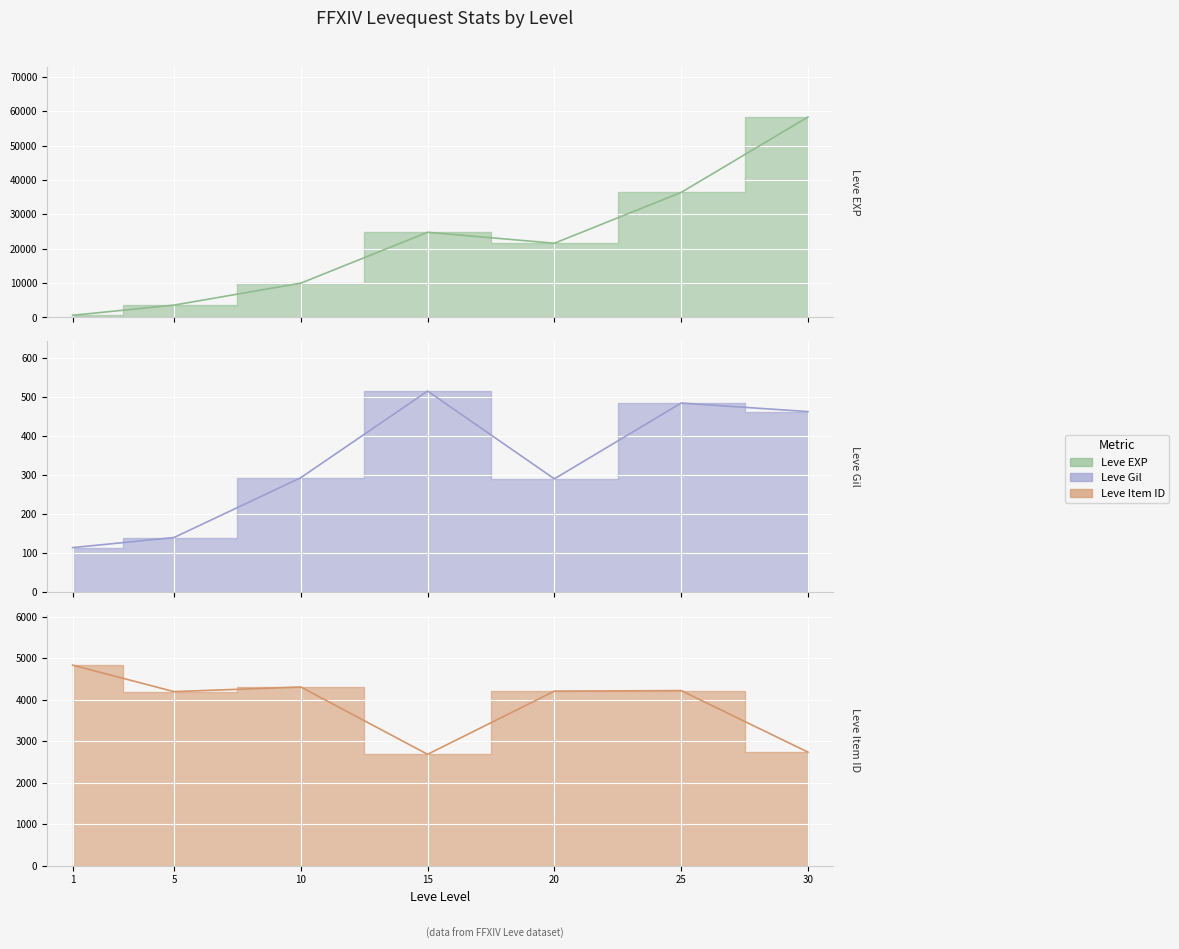

Reading right to left, transcribe all the data shown in this chart.

Leve EXP: 30=58328.0	25=36390.0	20=21600.0	15=24790.0	10=9990.0	5=3600.0	1=630.0
Leve Gil: 30=463.0	25=485.0	20=290.0	15=515.8	10=293.0	5=139.0	1=113.0
Leve Item ID: 30=2737.0	25=4222.0	20=4209.0	15=2685.0	10=4309.0	5=4197.0	1=4836.1